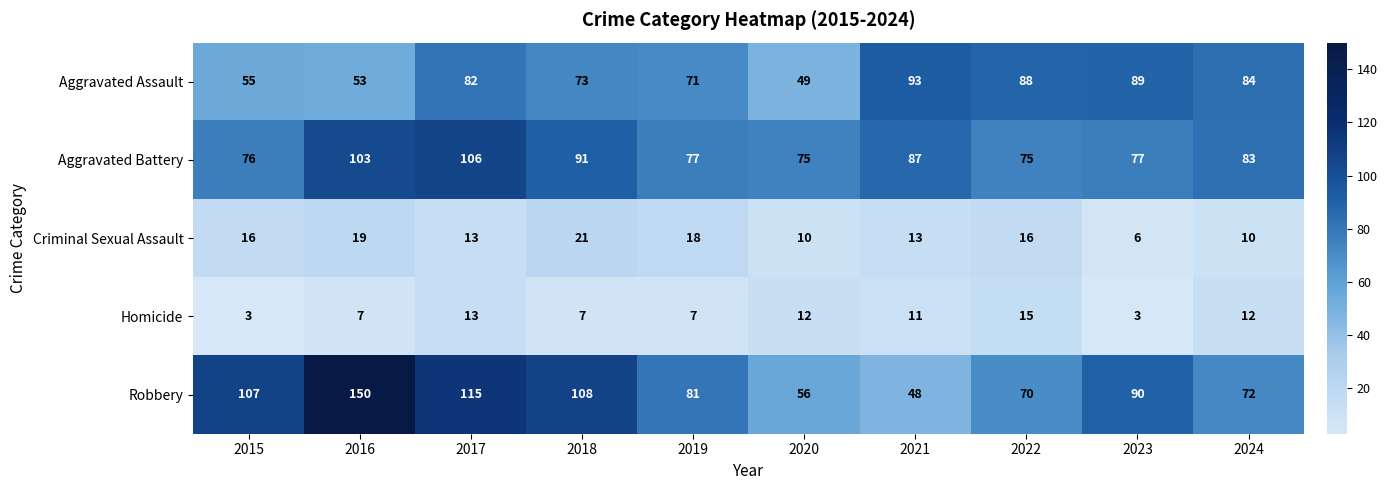

The Robbery series shows 77 at 2016. True or false?

False